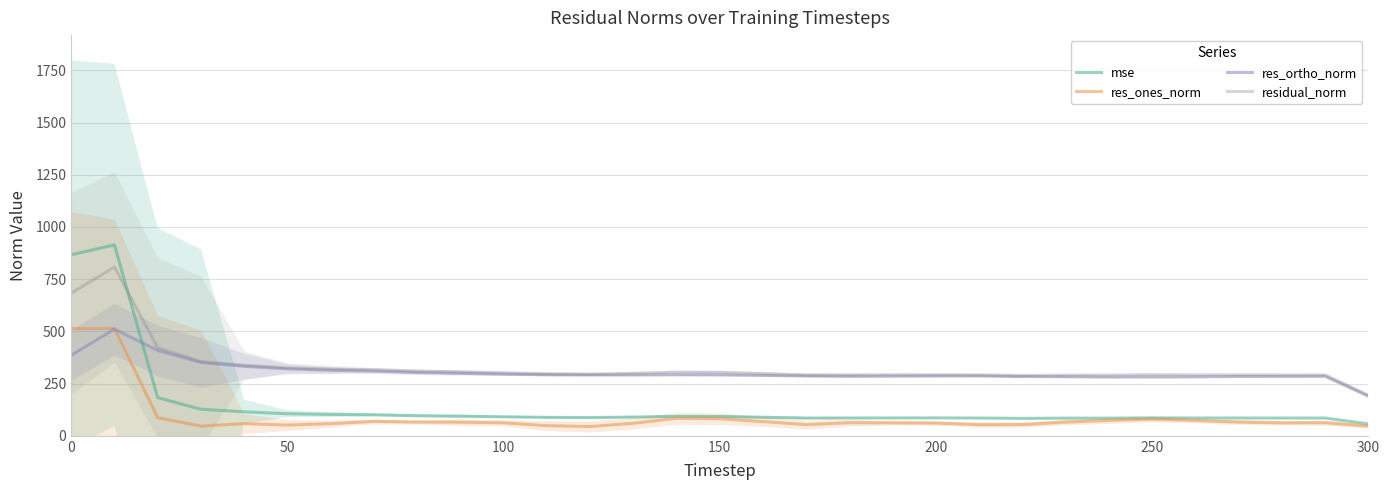

Reading left to right, transcribe all the data shown in this chart.

mse: 866.9	914.1	182.7	127.3	114.8	105.7	102.2	100.5	96.1	93.9	91.0	88.3	87.1	89.7	93.0	92.5	88.8	85.1	85.2	85.5	85.8	85.1	83.5	84.6	84.6	85.8	85.2	85.3	85.0	85.1	57.1
res_ones_norm: 512.9	514.4	86.5	46.5	58.3	51.3	58.2	68.8	65.9	65.2	62.1	48.7	44.5	59.9	83.6	81.7	68.1	53.3	62.8	62.0	61.1	53.3	53.7	65.8	73.7	80.0	73.6	65.7	62.0	62.7	46.4
res_ortho_norm: 385.6	510.9	408.6	351.3	332.6	320.7	314.0	309.4	302.9	299.3	295.2	292.5	291.3	291.3	292.2	291.6	289.5	286.6	284.9	285.6	286.2	286.6	283.8	283.0	281.3	281.7	282.4	284.2	284.6	284.7	189.4
residual_norm: 683.0	808.3	421.3	356.2	338.3	325.1	319.6	317.0	310.0	306.4	301.6	297.1	295.2	299.4	304.9	304.0	298.0	291.7	292.0	292.4	292.9	291.6	289.0	290.8	290.9	292.9	291.9	292.1	291.5	291.7	195.0